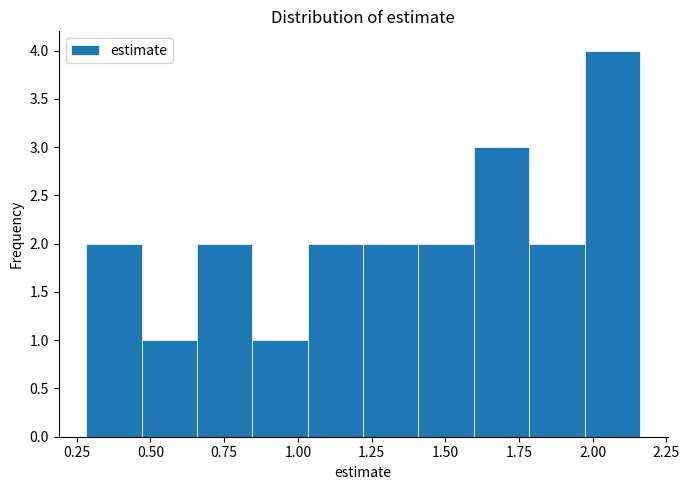

Read against the x-axis, roughly where is the centre of the tallest bar?

2.05